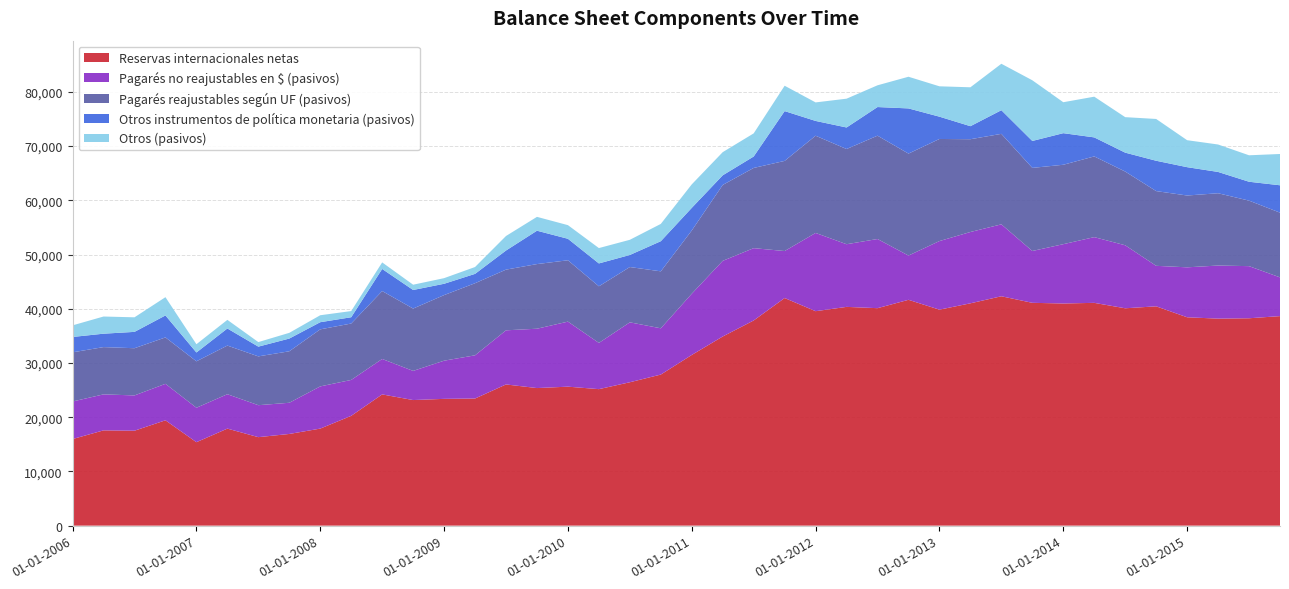

Reading left to right, list all the values displayed in this chart.

Reservas internacionales netas: 15971	17571	17508	19428	15390	17897	16320	16910	17898	20251	24204	23162	23382	23446	26040	25373	25631	25175	26446	27864	31481	34884	37840	41979	39551	40344	40107	41649	39832	41003	42303	41094	40970	41088	40087	40447	38427	38179	38245	38643
Pagarés no reajustables en $ (pasivos): 6926	6638	6507	6727	6354	6342	5894	5751	7782	6622	6536	5376	7041	7965	9982	10946	11993	8524	11048	8530	11287	13950	13335	8664	14430	11555	12754	8161	12651	13152	13263	9558	10939	12120	11621	7470	9212	9791	9612	7144
Pagarés reajustables según UF (pasivos): 9067	8717	8706	8559	8562	8969	9002	9495	10521	10402	12522	11495	12095	13298	11192	11919	11316	10439	10198	10506	11666	13998	14794	16623	17927	17558	19055	18804	18828	17110	16688	15326	14645	14885	13594	13782	13245	13331	12082	11934
Otros instrumentos de política monetaria (pasivos): 2833	2475	3014	4052	1628	3151	1798	2346	1318	1161	4076	3427	2087	1724	3526	6154	3963	4220	2227	5557	4172	1777	2109	9185	2729	3973	5283	8332	4112	2403	4362	4967	5827	3509	3486	5595	5226	3929	3483	5050
Otros (pasivos): 2140	3166	2686	3369	1525	1591	839	1057	1284	1137	1211	974	1038	1264	2677	2555	2515	2833	2797	3189	4334	4273	4265	4677	3416	5311	4010	5841	5600	7174	8565	11189	5707	7508	6546	7707	4975	5061	4880	5771